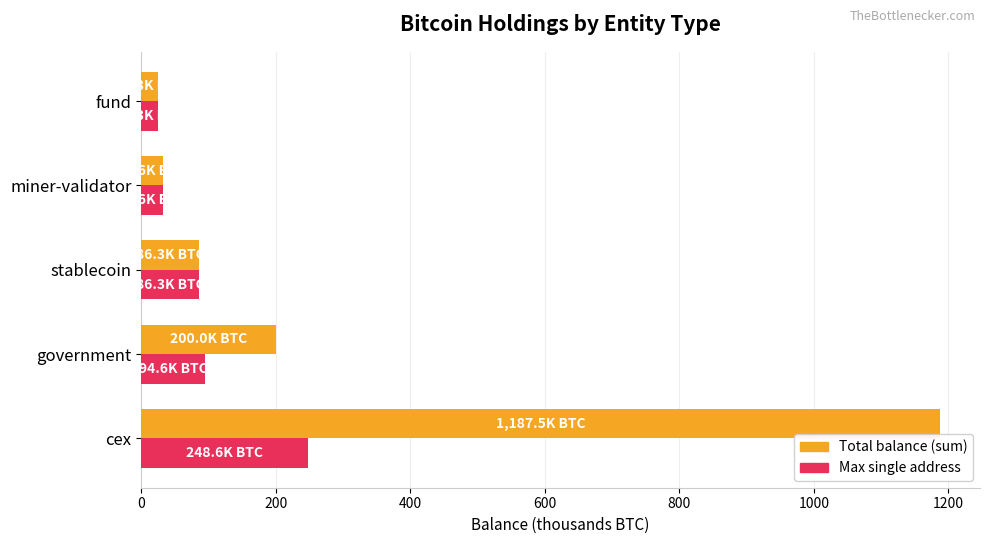

What is the difference between the highest and lowest values at government?

105.4